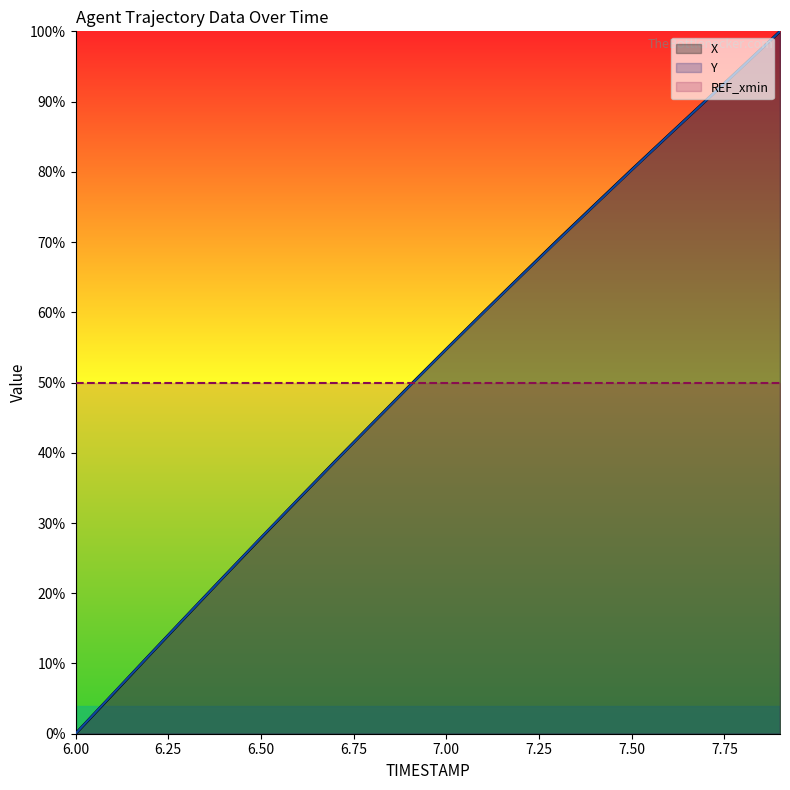

Which series ends up on top after the final intersection of Y and X?

X